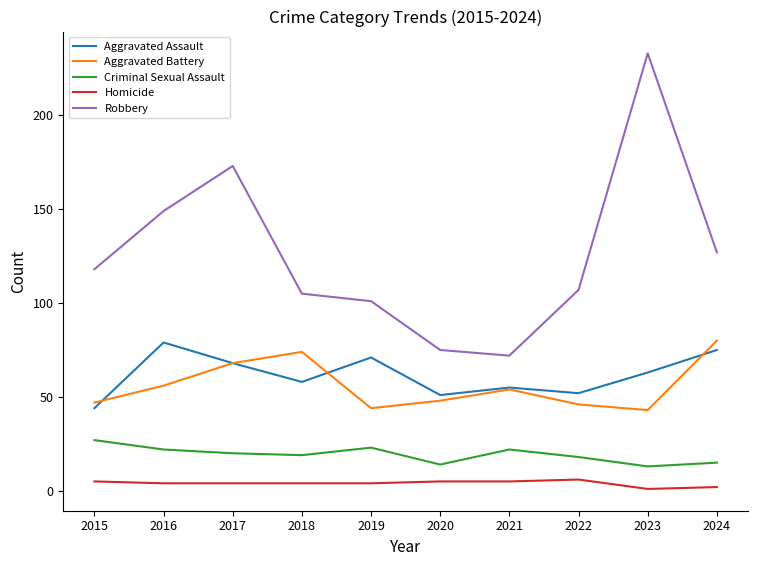

Read the Criminal Sexual Assault value at 2016.

22